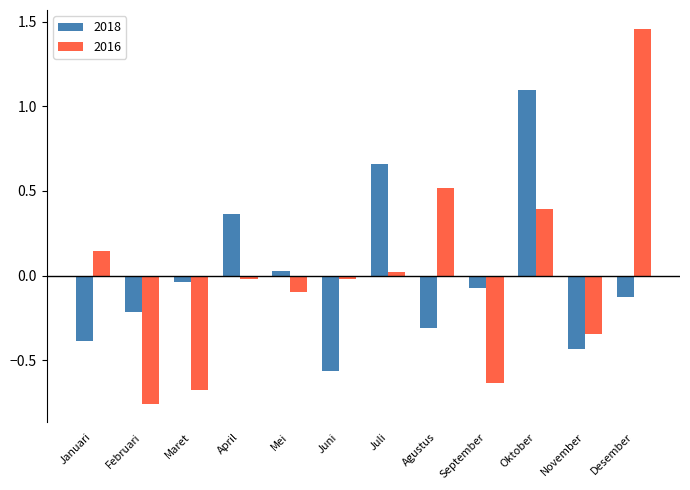

What is the label of the 7th bar from the right?

Juni